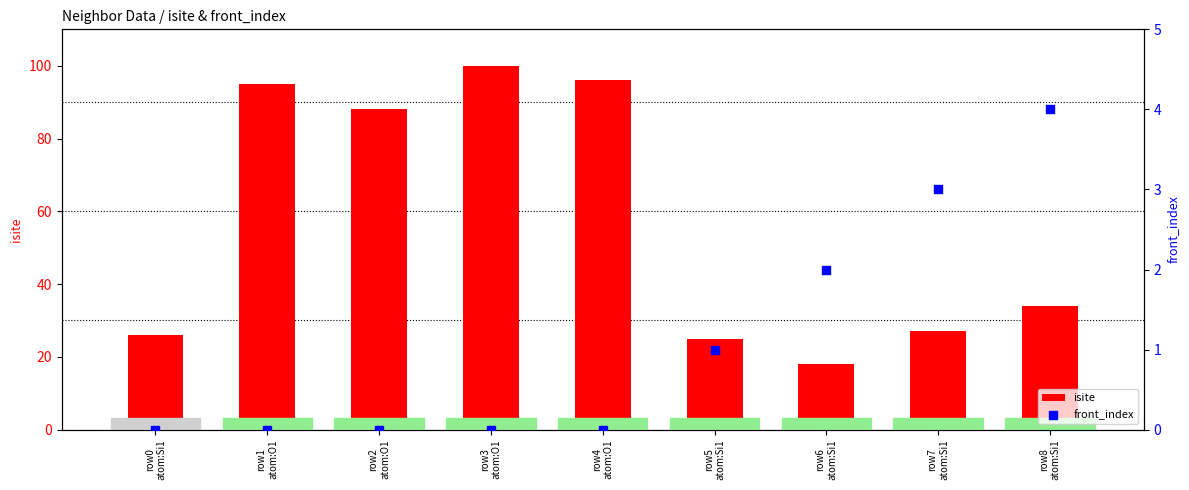

Which series contains the highest Y value?

isite